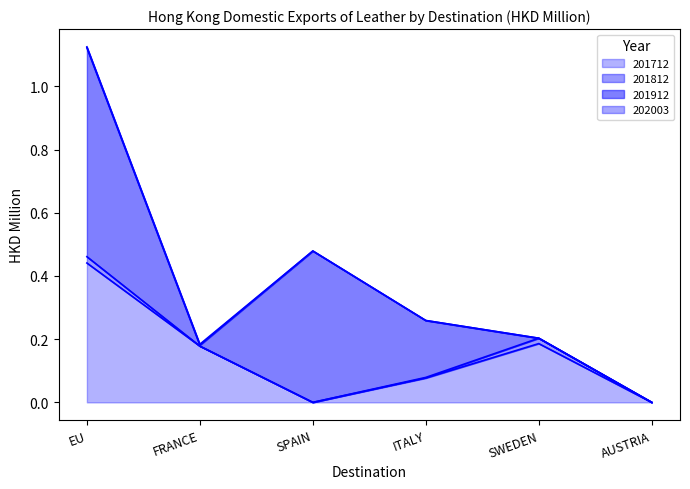

What is the value of the 201712 point at the 4th from the left?

0.1